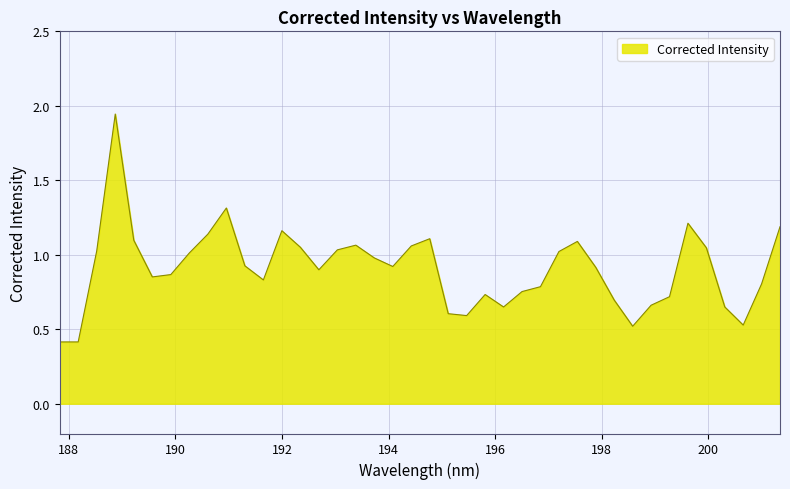

What is the smallest value displayed?

0.4